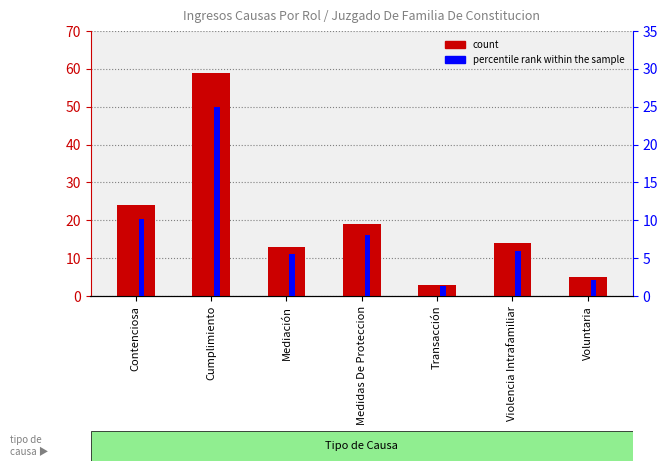

List the labels in order of value, largest first.

Cumplimiento, Contenciosa, Medidas De Proteccion, Violencia Intrafamiliar, Mediación, Voluntaria, Transacción